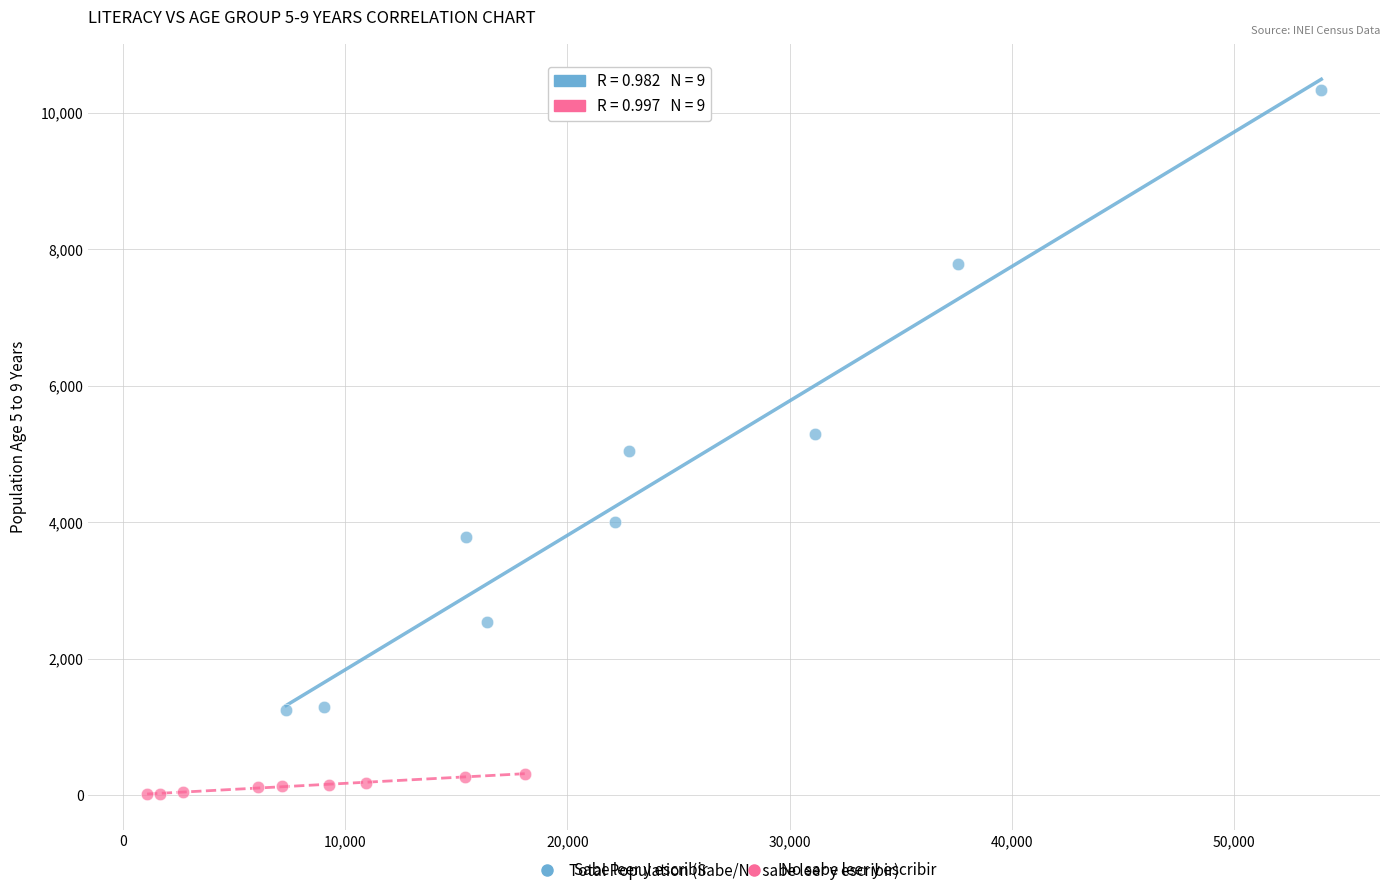

Which series reaches the minimum Y coordinate?

No sabe leer y escribir